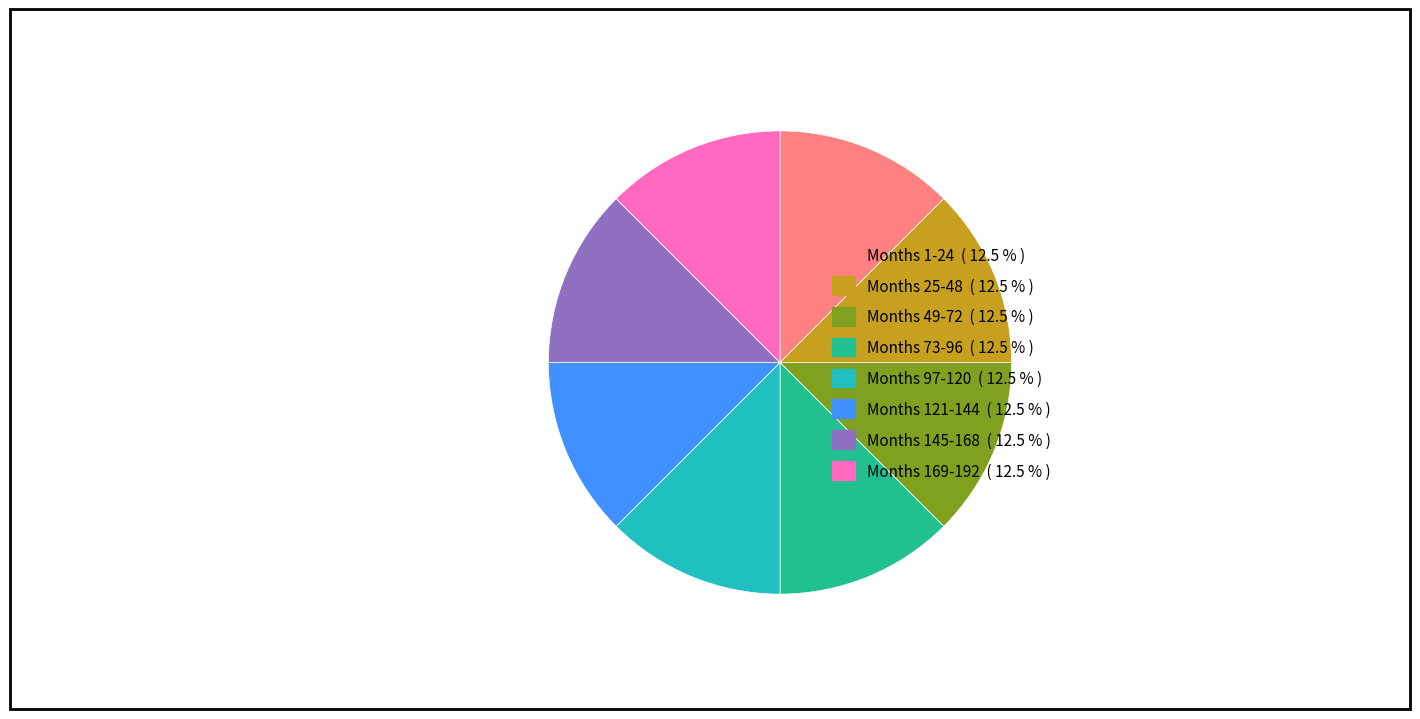

Is there a majority slice in this chart?

No